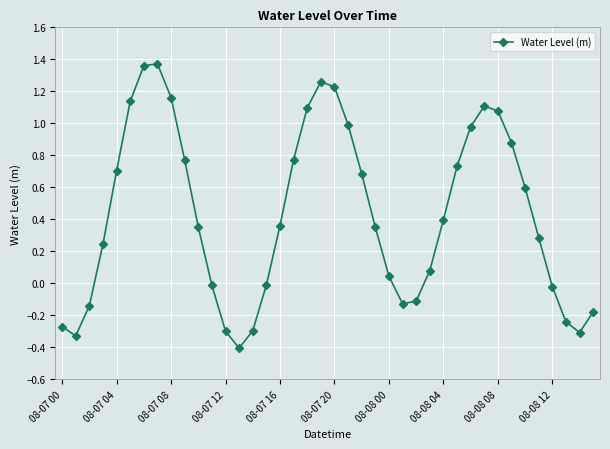

What is the smallest value displayed?

-0.4